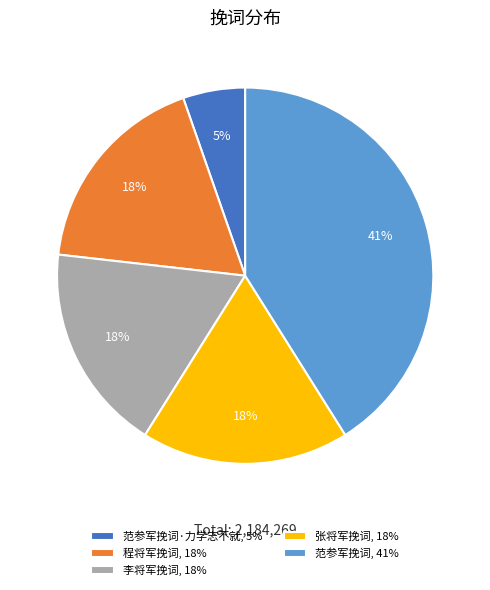

Is there a majority slice in this chart?

No